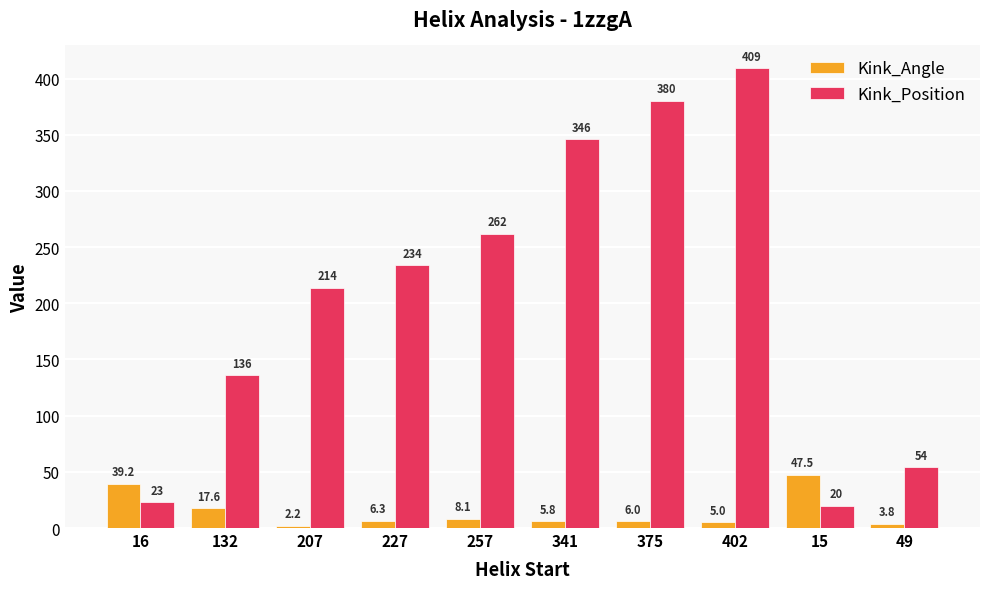

Which series has the largest range (max minus min)?

Kink_Position